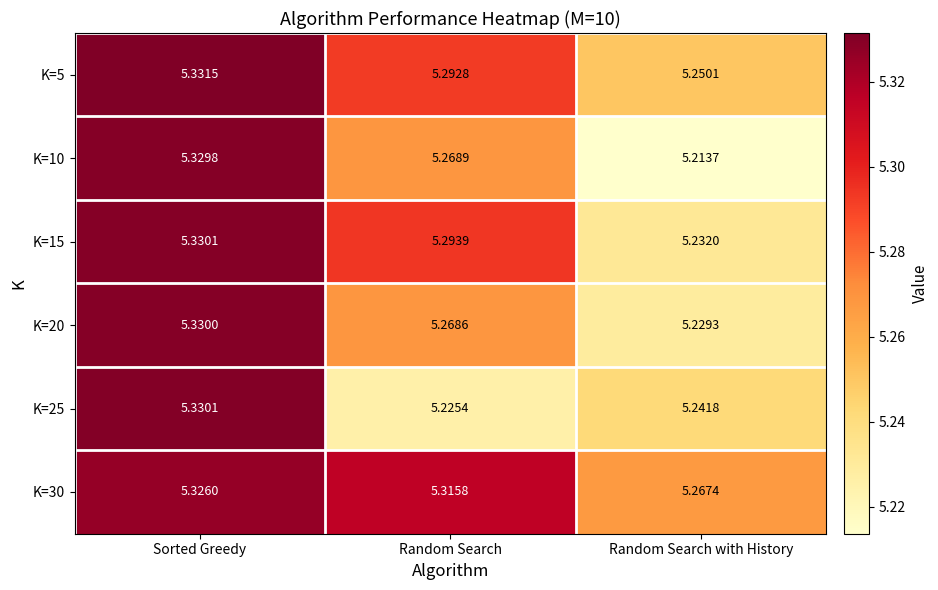

What is the total value across all series at Random Search with History?

31.4